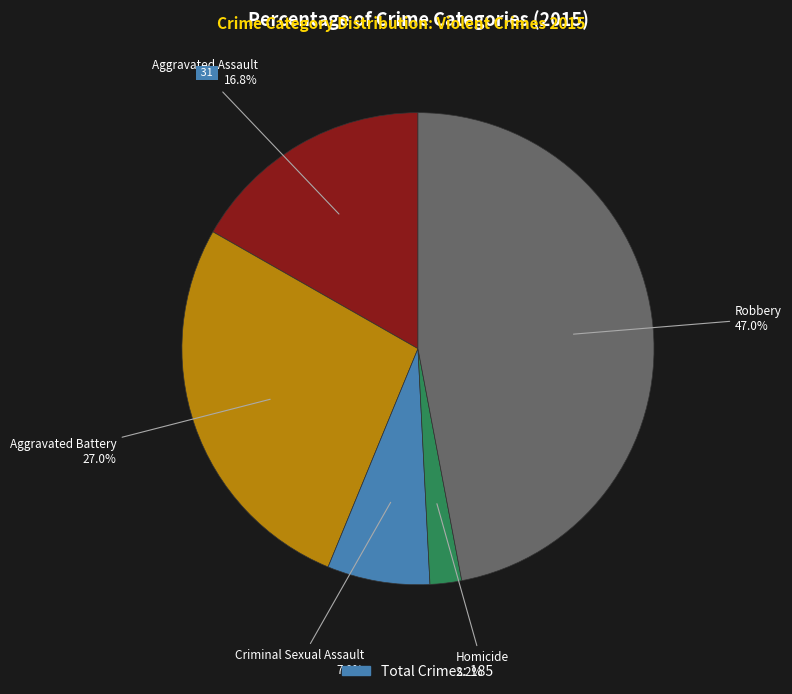

Is there a majority slice in this chart?

No